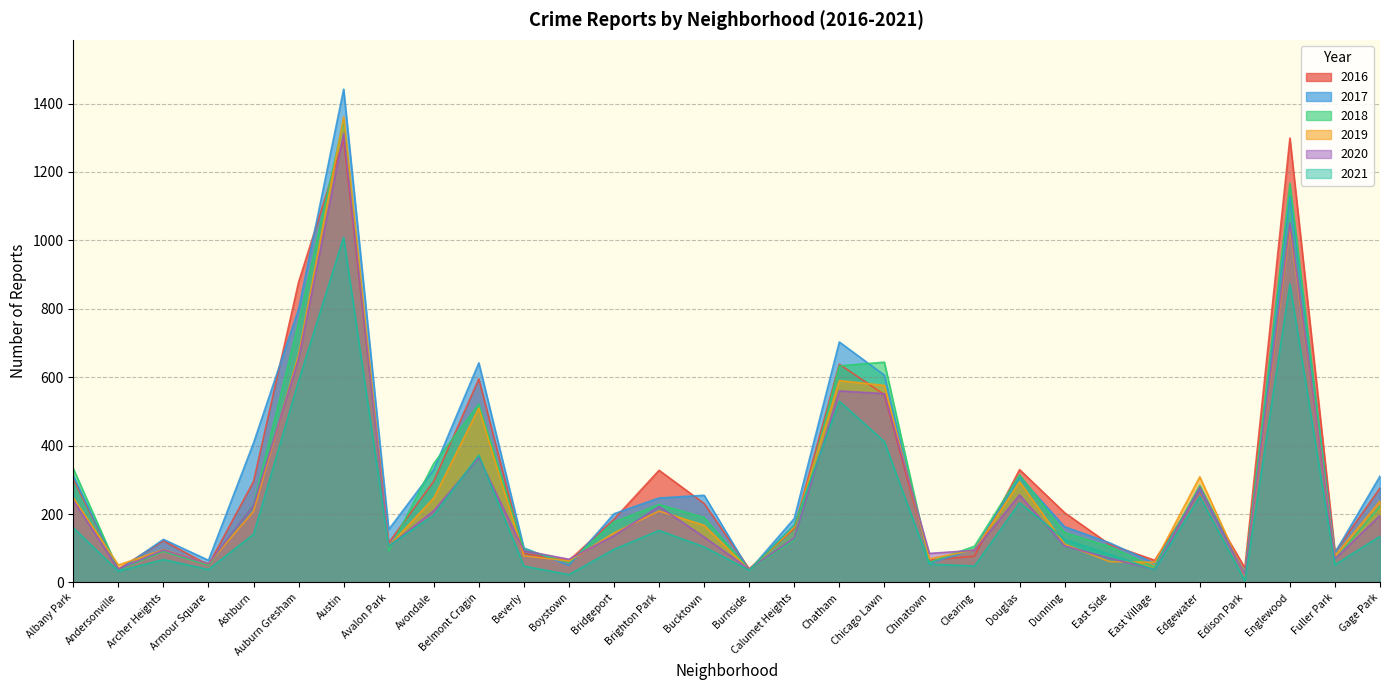

True or false: 2019 and 2018 cross at least once.

True